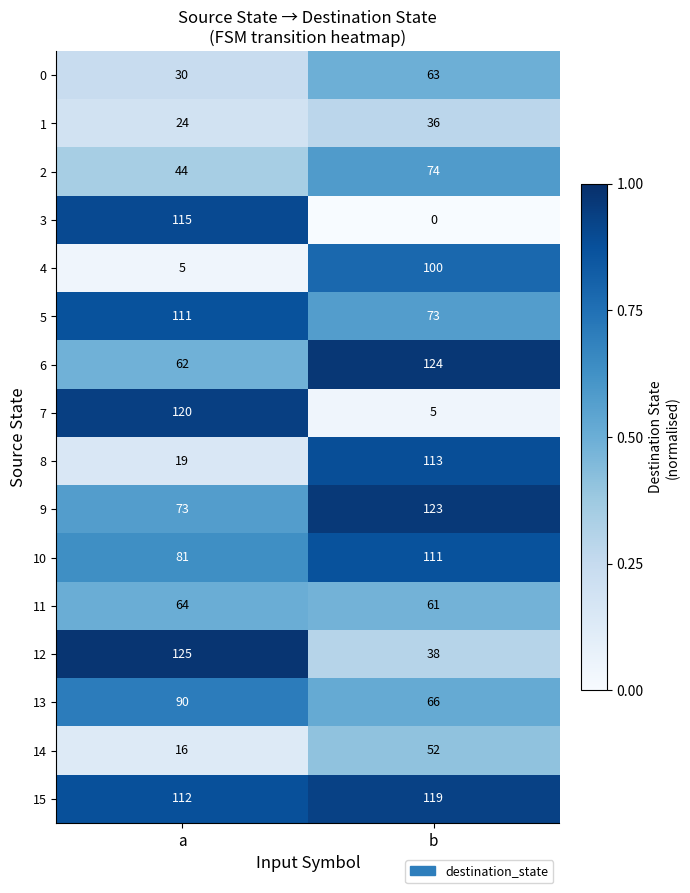

Rank the categories by 9 value from highest to lowest.

b, a